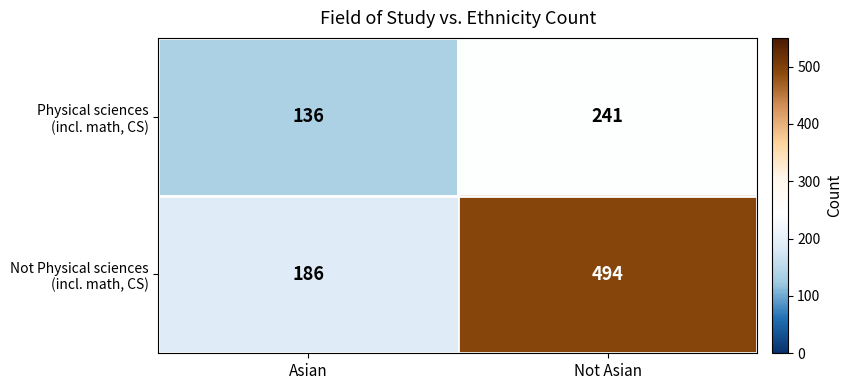

What is the total value across all series at Not Asian?

735